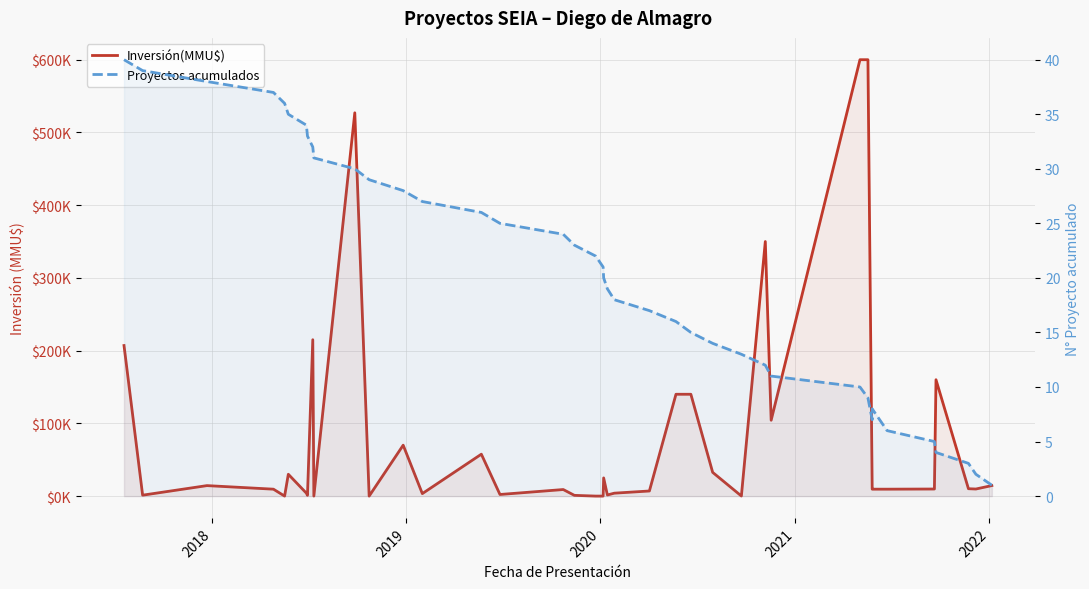

What is the difference between the maximum and minimum values in the Proyectos acumulados series?

39